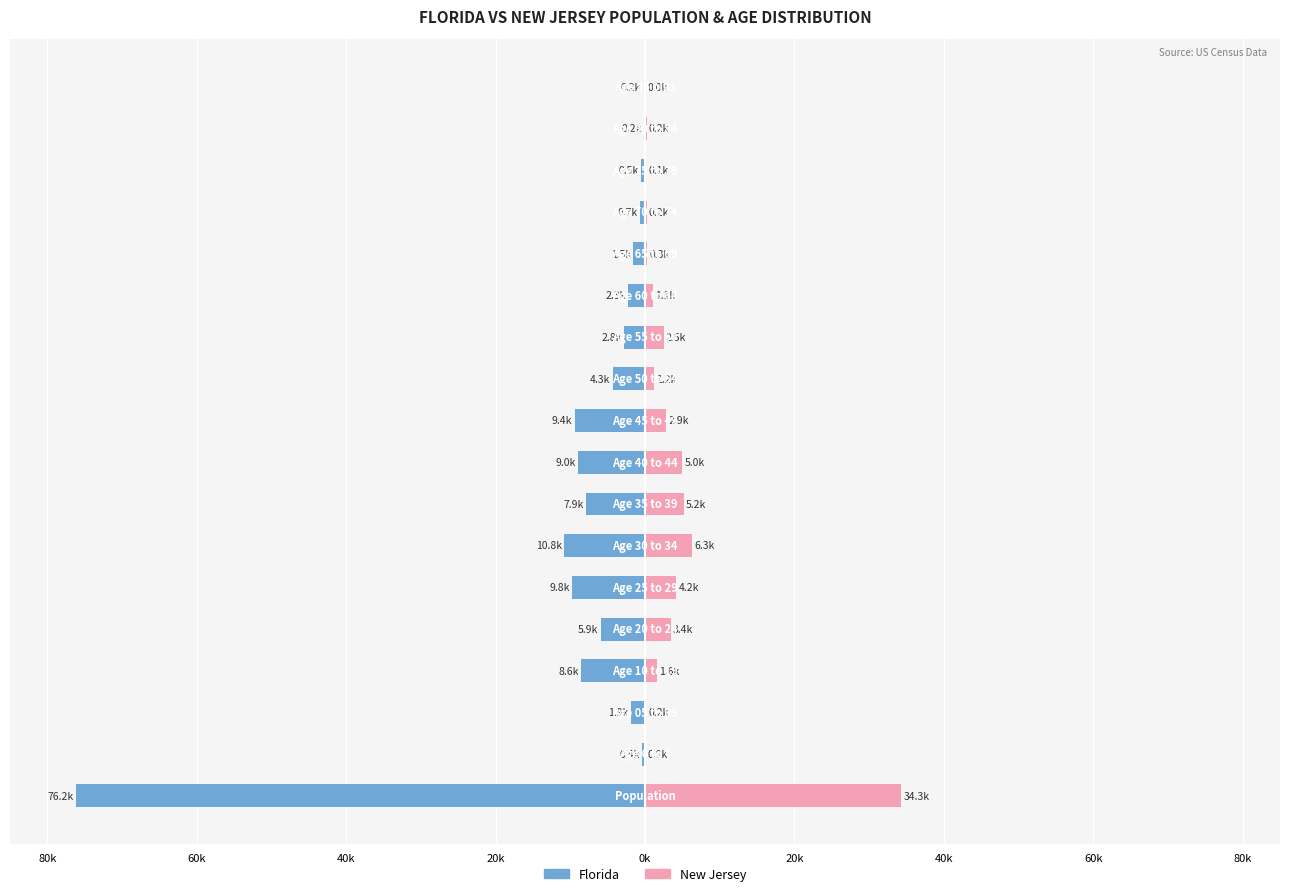

Where is Florida (col_12) nearest to the value -38?

40k